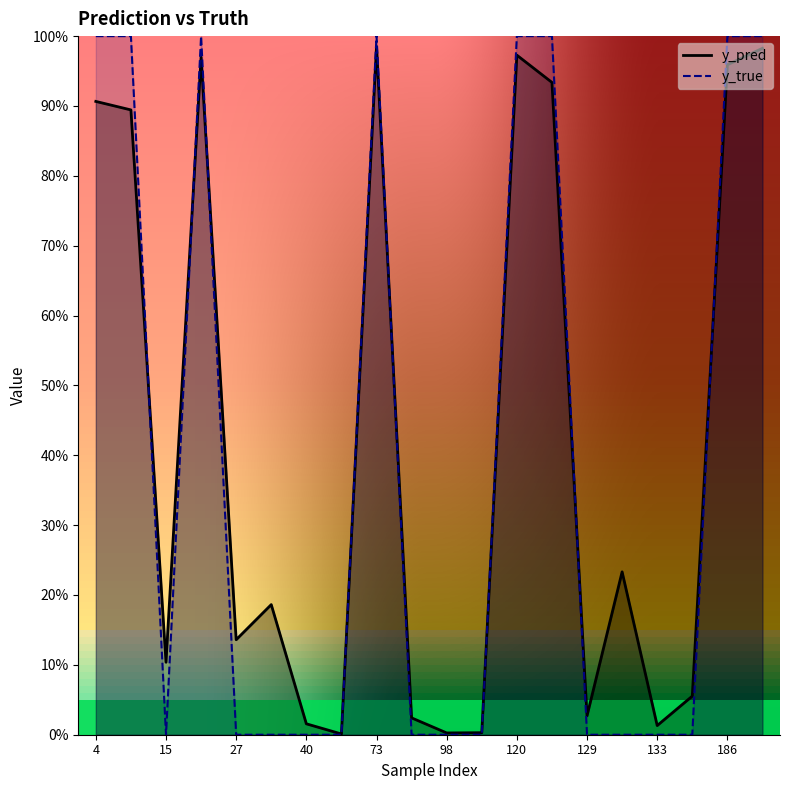

What are all the series names shown in the legend?

y_pred, y_true